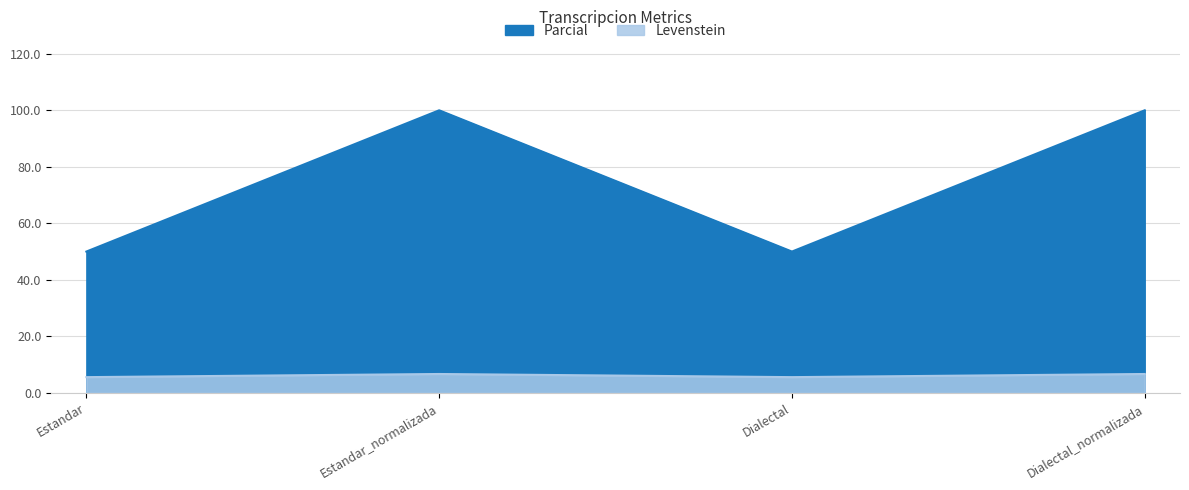

At which label is Parcial closest to 6?

Estandar